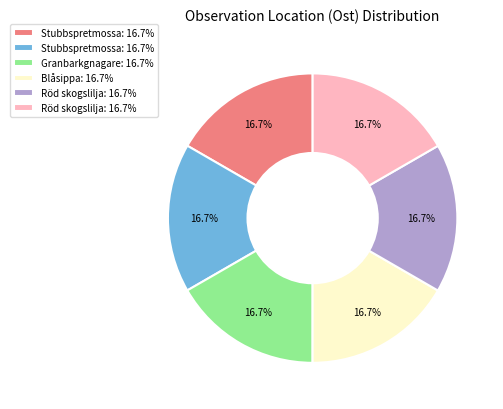

Is there a majority slice in this chart?

No